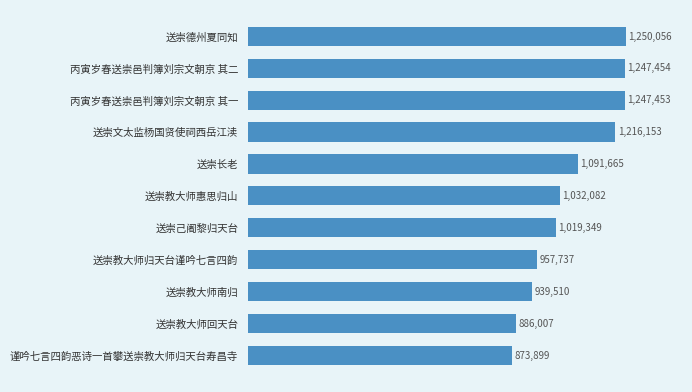

The value at 送崇教大师回天台 is 886007. True or false?

True